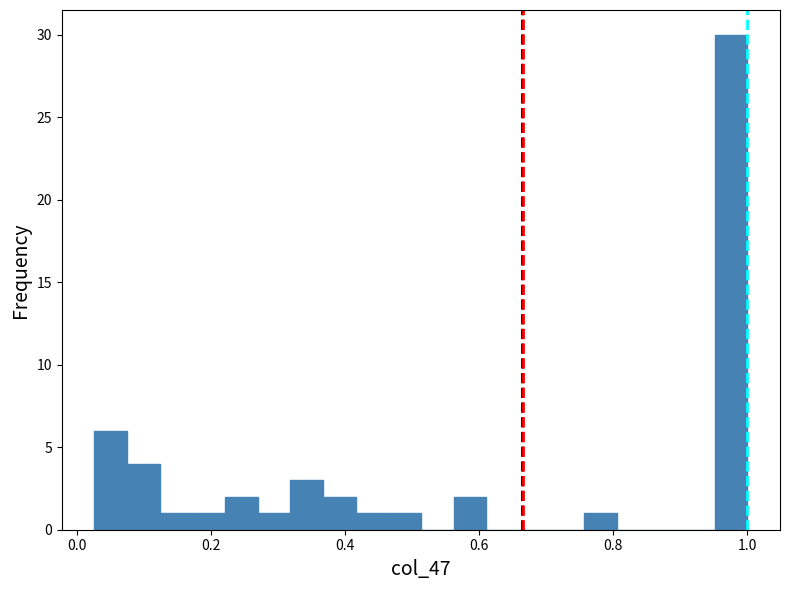

Around what value on the x-axis is the tallest bar? Give the approximate position of its centre, as read against the axis.

0.98